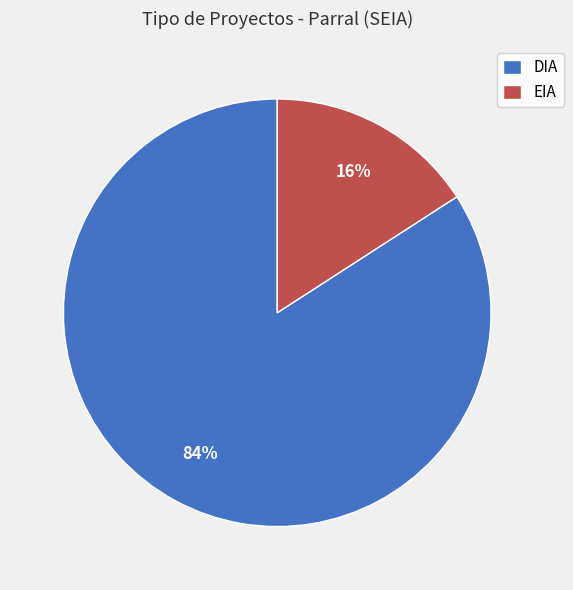

Is it true that DIA is 84% of the pie?

True